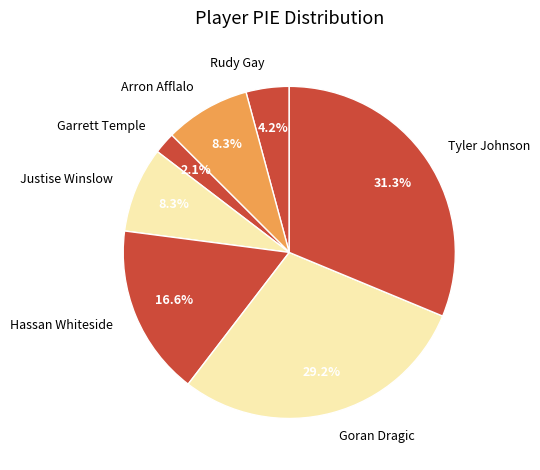

How many slices are in this pie chart?

7